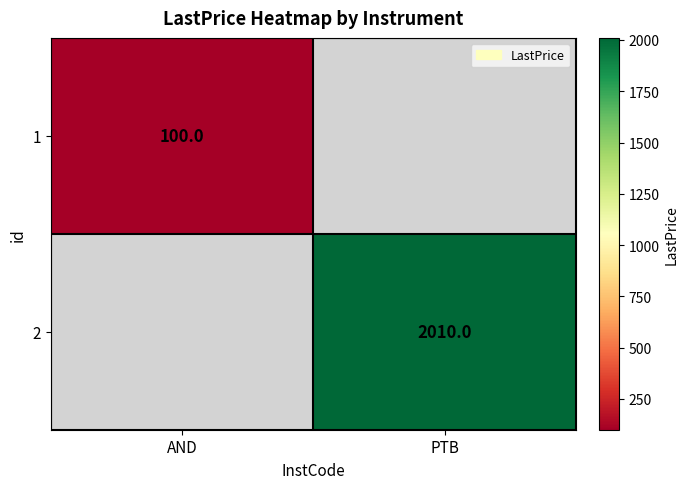

How many distinct data groups are displayed?

2